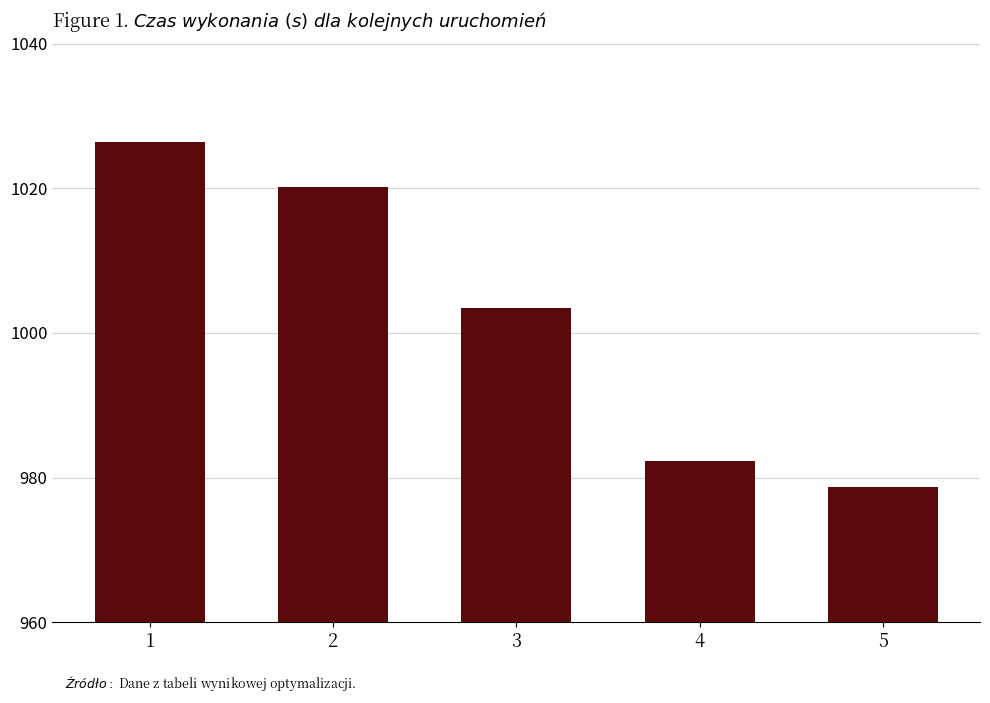

What is the sum of all values?

5011.1